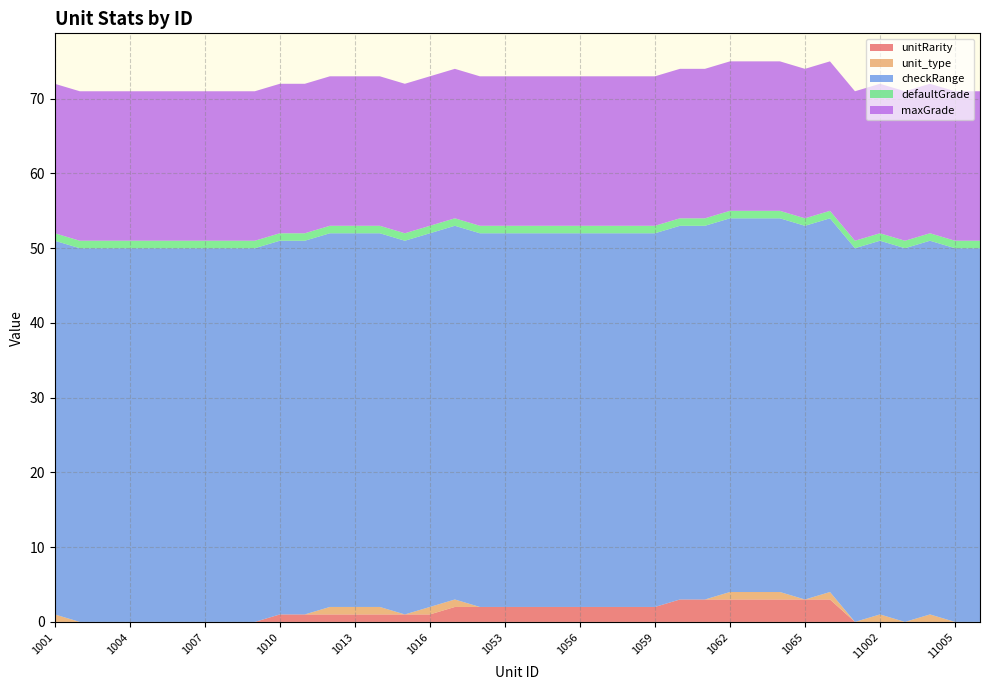

Reading left to right, what are all the values shown in this chart?

unitRarity: 0	0	0	0	0	0	0	0	0	1	1	1	1	1	1	1	2	2	2	2	2	2	2	2	2	3	3	3	3	3	3	3	0	0	0	0	0	0
unit_type: 1	0	0	0	0	0	0	0	0	0	0	1	1	1	0	1	1	0	0	0	0	0	0	0	0	0	0	1	1	1	0	1	0	1	0	1	0	0
checkRange: 50	50	50	50	50	50	50	50	50	50	50	50	50	50	50	50	50	50	50	50	50	50	50	50	50	50	50	50	50	50	50	50	50	50	50	50	50	50
defaultGrade: 1	1	1	1	1	1	1	1	1	1	1	1	1	1	1	1	1	1	1	1	1	1	1	1	1	1	1	1	1	1	1	1	1	1	1	1	1	1
maxGrade: 20	20	20	20	20	20	20	20	20	20	20	20	20	20	20	20	20	20	20	20	20	20	20	20	20	20	20	20	20	20	20	20	20	20	20	20	20	20